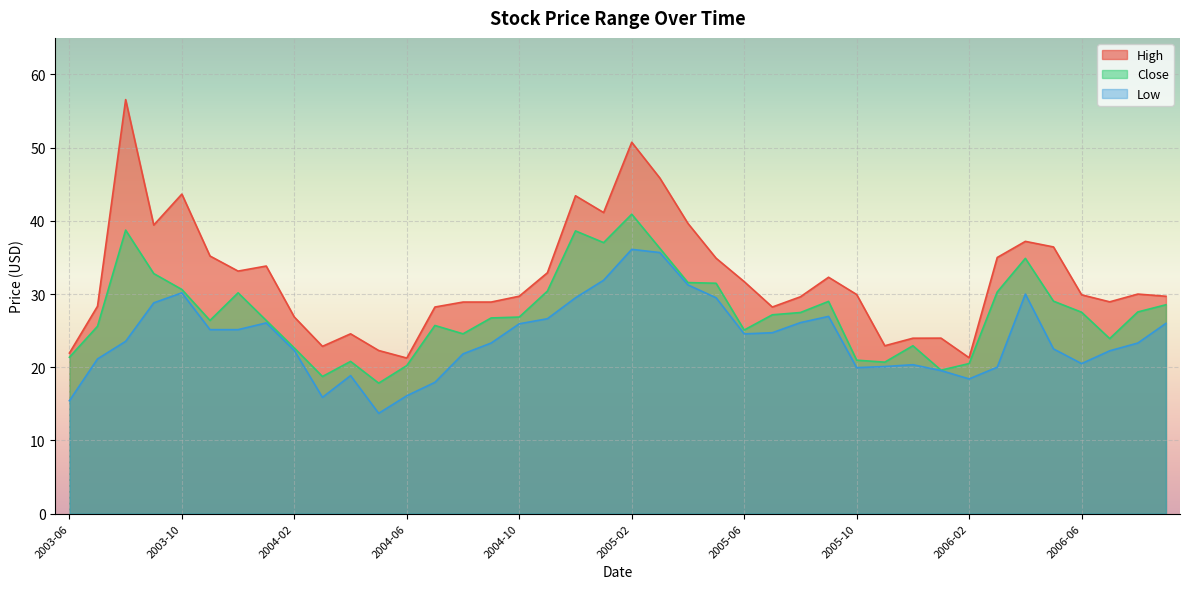

At which category does Close reach its first local valley?

2003-11